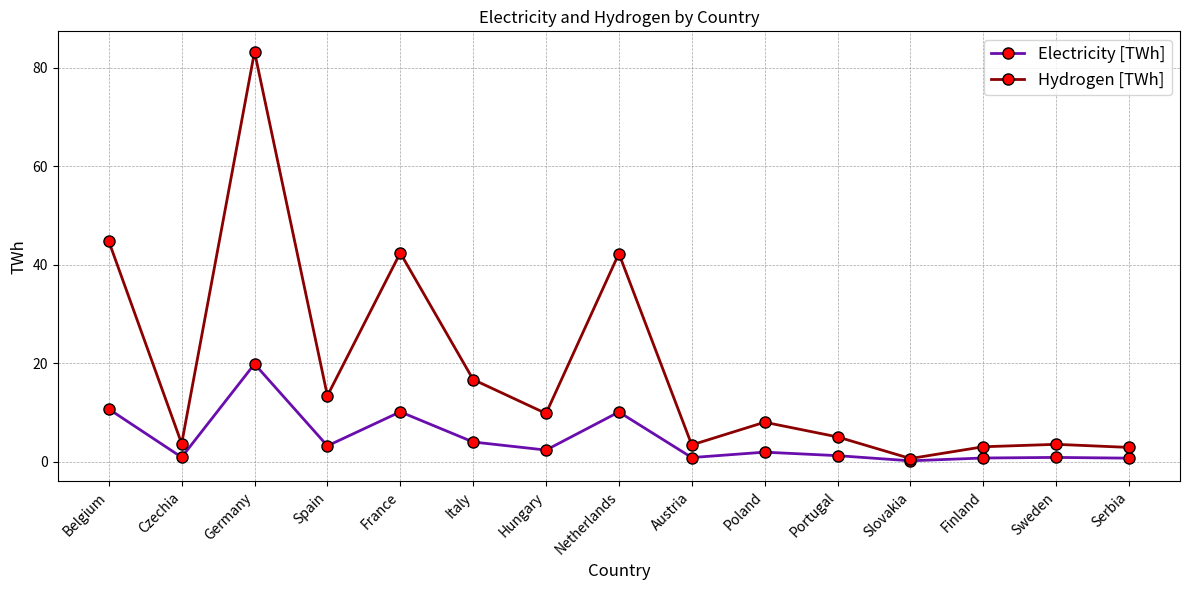

In Electricity [TWh], how many points are higher than both neighbors (excluding endpoints)?

5